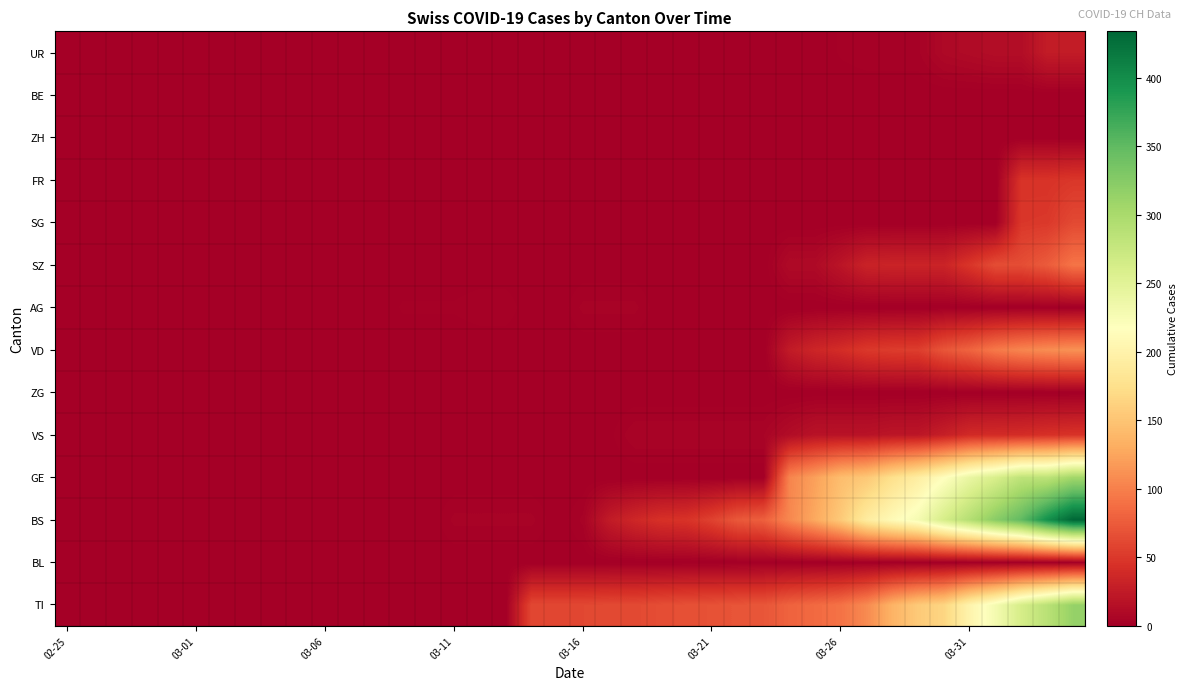

At how many categories does at least one series exceed 175?

9